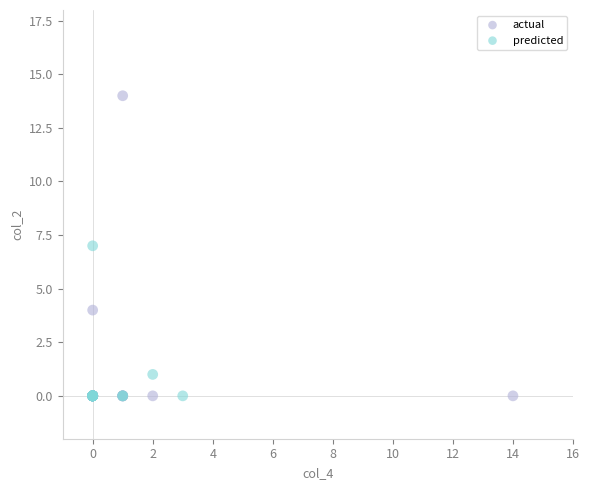

Which series contains the highest Y value?

actual